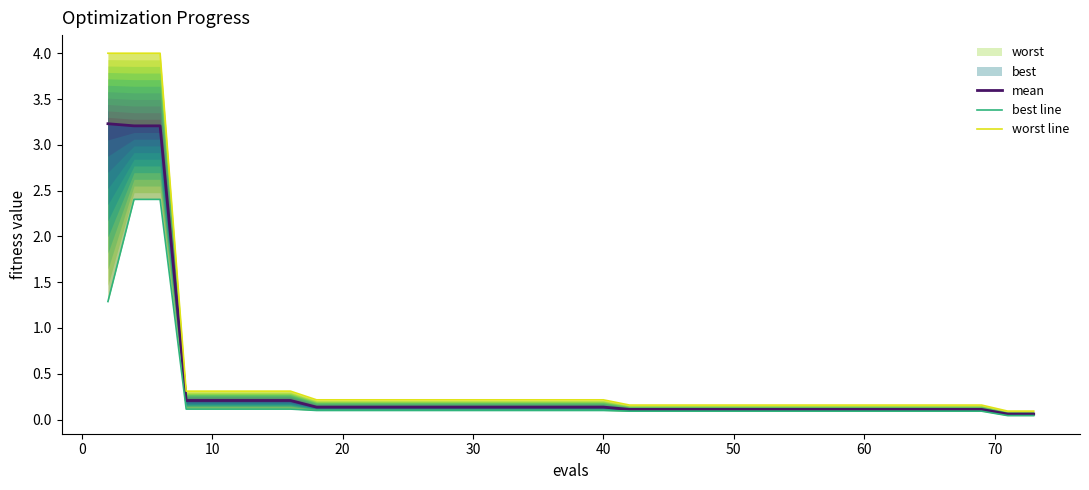

Reading right to left, extract all data points from this chart.

mean: 0.1	0.1	0.1	0.1	0.1	0.1	0.1	0.1	0.1	0.1	0.1	0.1	0.1	0.1	0.1	0.1	0.1	0.1	0.1	0.1	0.1	0.1	0.1	0.1	0.1	0.1	0.1	0.1	0.1	0.1	0.1	0.1	0.2	0.2	0.2	0.2	0.2	3.2	3.2	3.2
best line: 0.0	0.0	0.1	0.1	0.1	0.1	0.1	0.1	0.1	0.1	0.1	0.1	0.1	0.1	0.1	0.1	0.1	0.1	0.1	0.1	0.1	0.1	0.1	0.1	0.1	0.1	0.1	0.1	0.1	0.1	0.1	0.1	0.1	0.1	0.1	0.1	0.1	2.4	2.4	1.3
worst line: 0.1	0.1	0.2	0.2	0.2	0.2	0.2	0.2	0.2	0.2	0.2	0.2	0.2	0.2	0.2	0.2	0.2	0.2	0.2	0.2	0.2	0.2	0.2	0.2	0.2	0.2	0.2	0.2	0.2	0.2	0.2	0.2	0.3	0.3	0.3	0.3	0.3	4.0	4.0	4.0